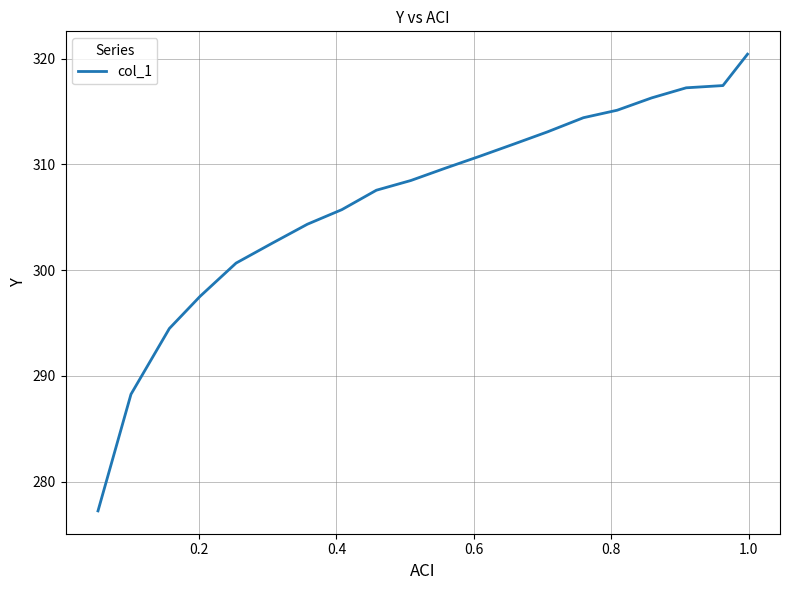

What is the average value?

306.7